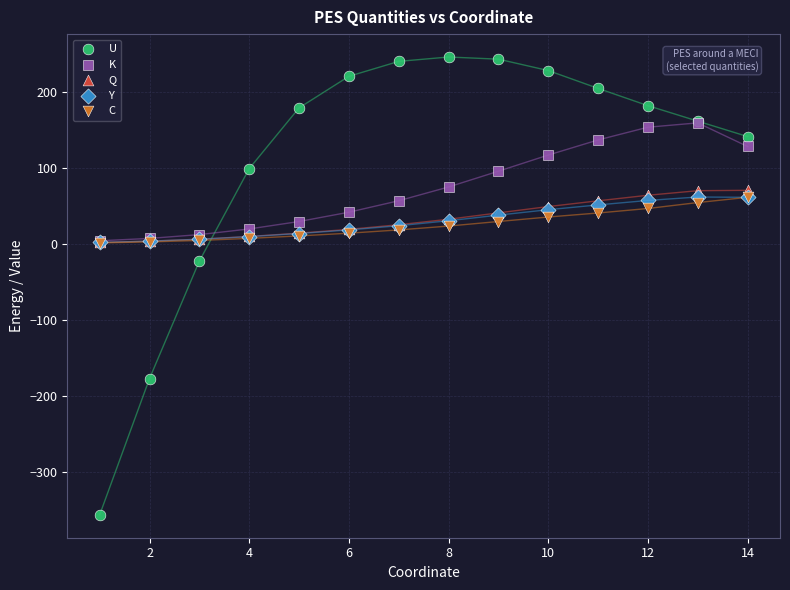

Which series has the largest Y range (max minus min)?

U